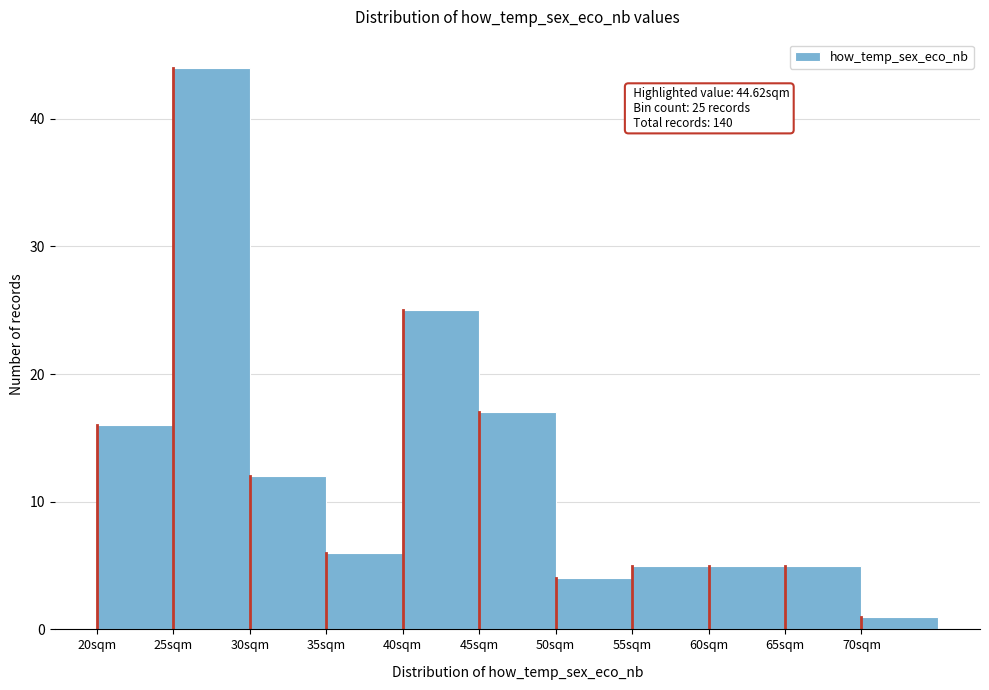

Which range on the x-axis has the tallest bar?

25 to 30